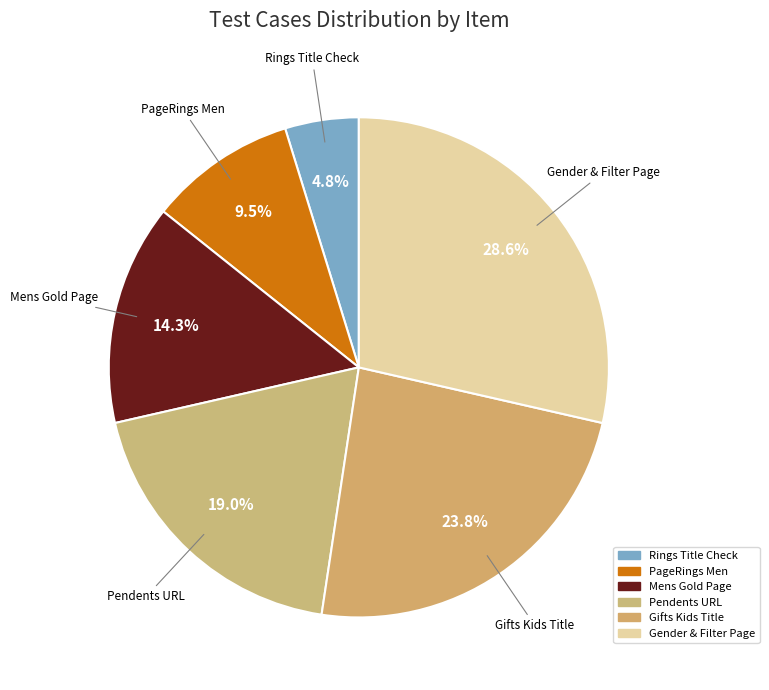

Which slice is the largest?

Gender & Filter Page